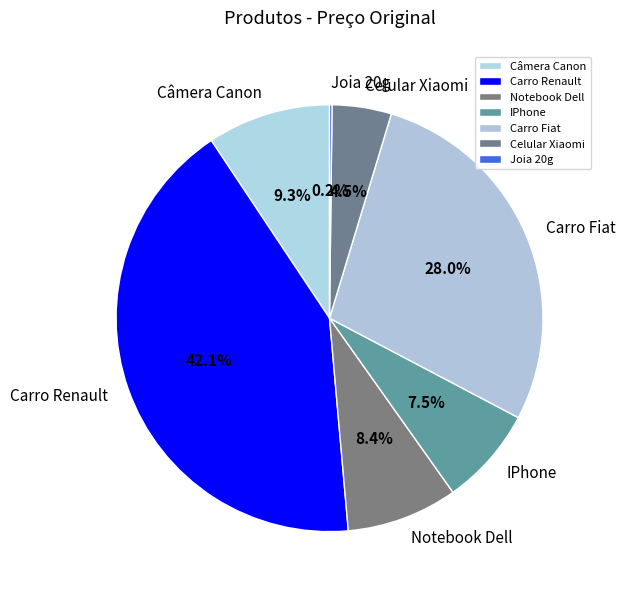

What is the largest slice in the pie chart?

Carro Renault